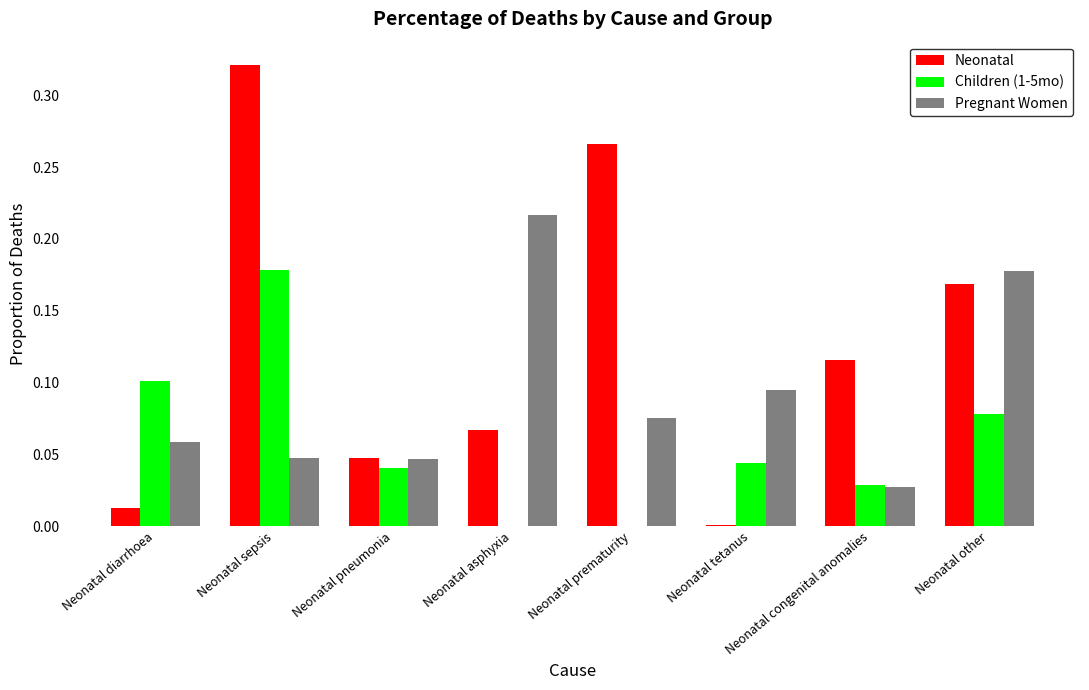

Which series has the largest total across all categories?

Neonatal